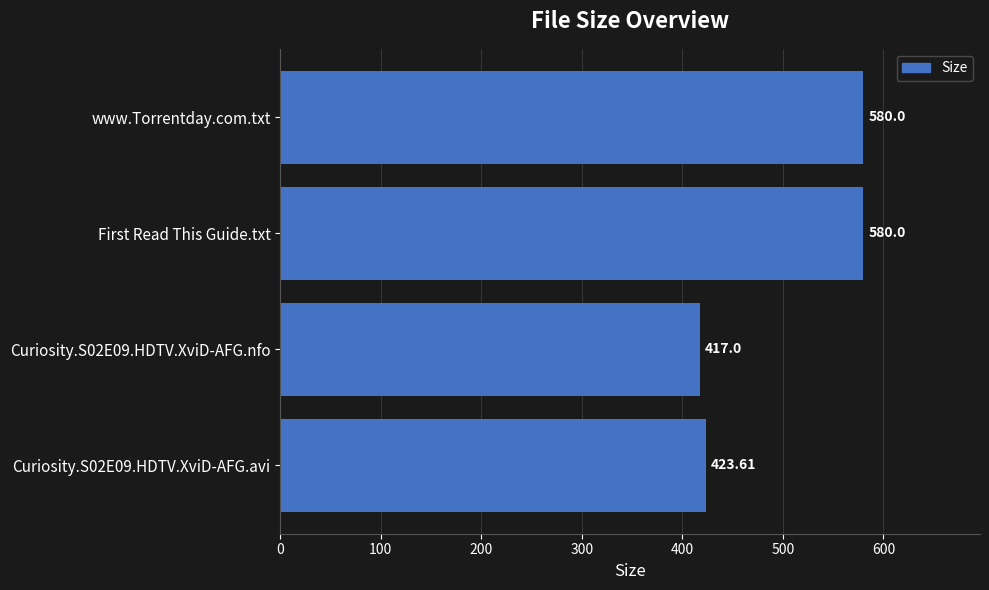

How many bars are there in total?

4